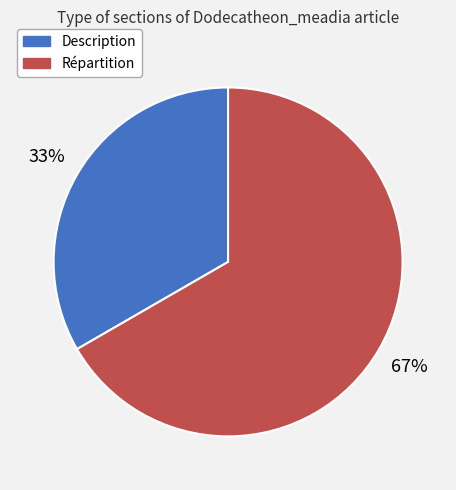

Do Description and Répartition together represent more than half of the pie?

Yes